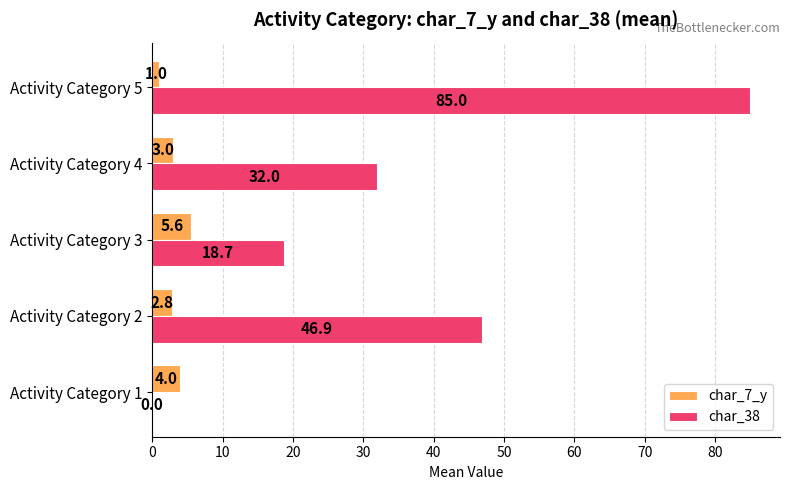

What is the sum of all char_38 values?

182.6